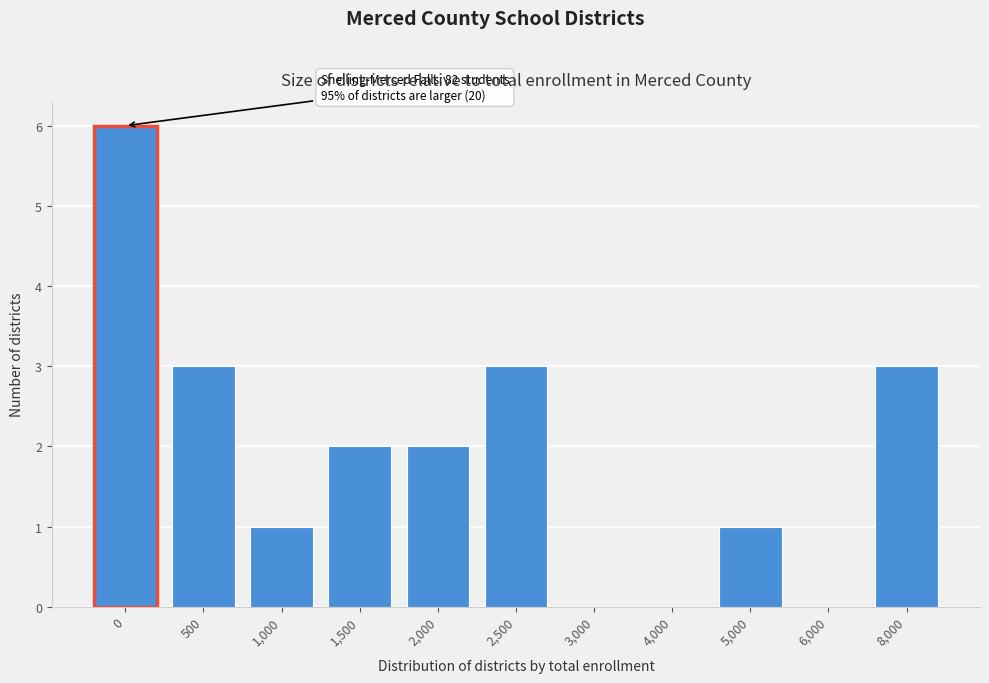

Reading left to right, what are all the values shown in this chart?

0=6	500=3	1,000=1	1,500=2	2,000=2	2,500=3	3,000=0	4,000=0	5,000=1	6,000=0	8,000=3